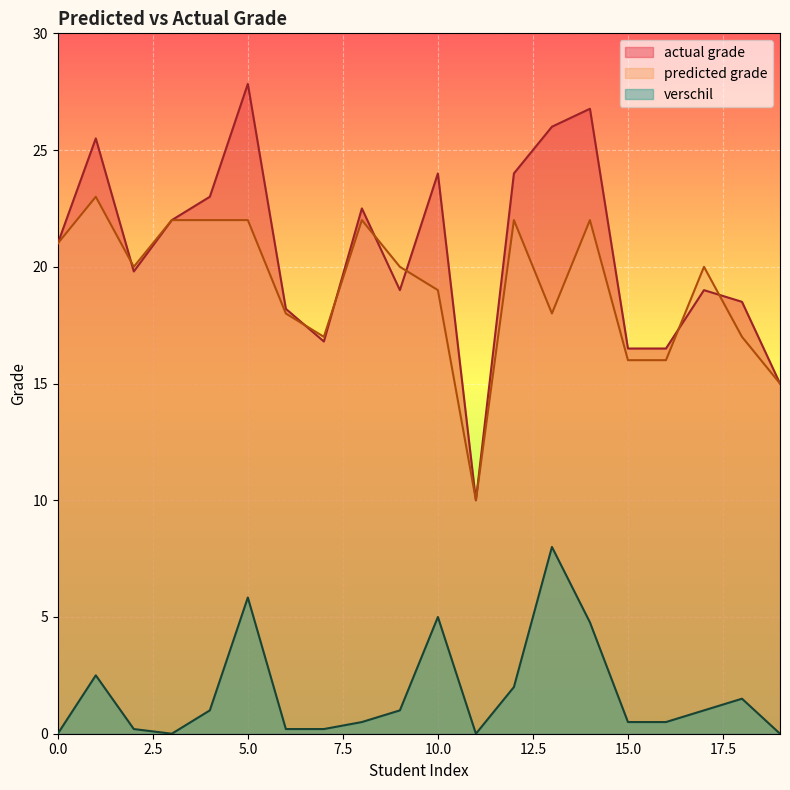

What is the average value of the predicted grade series?

19.1